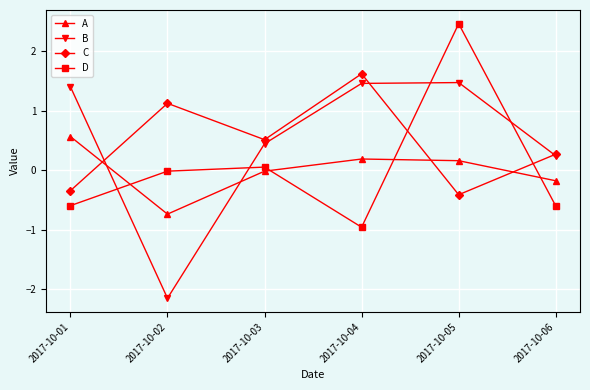

True or false: B and D cross at least once.

True